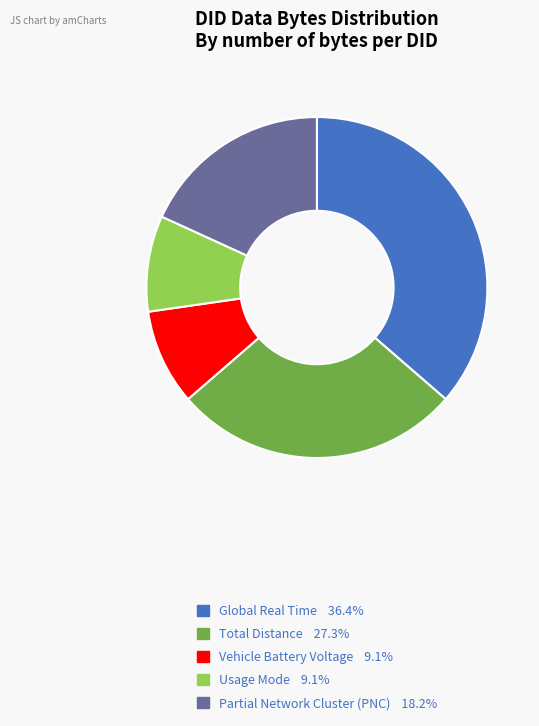

What is the largest slice in the pie chart?

Global Real Time